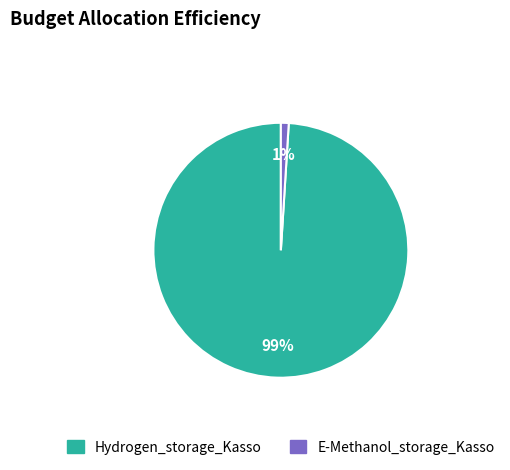

How many slices are in this pie chart?

2